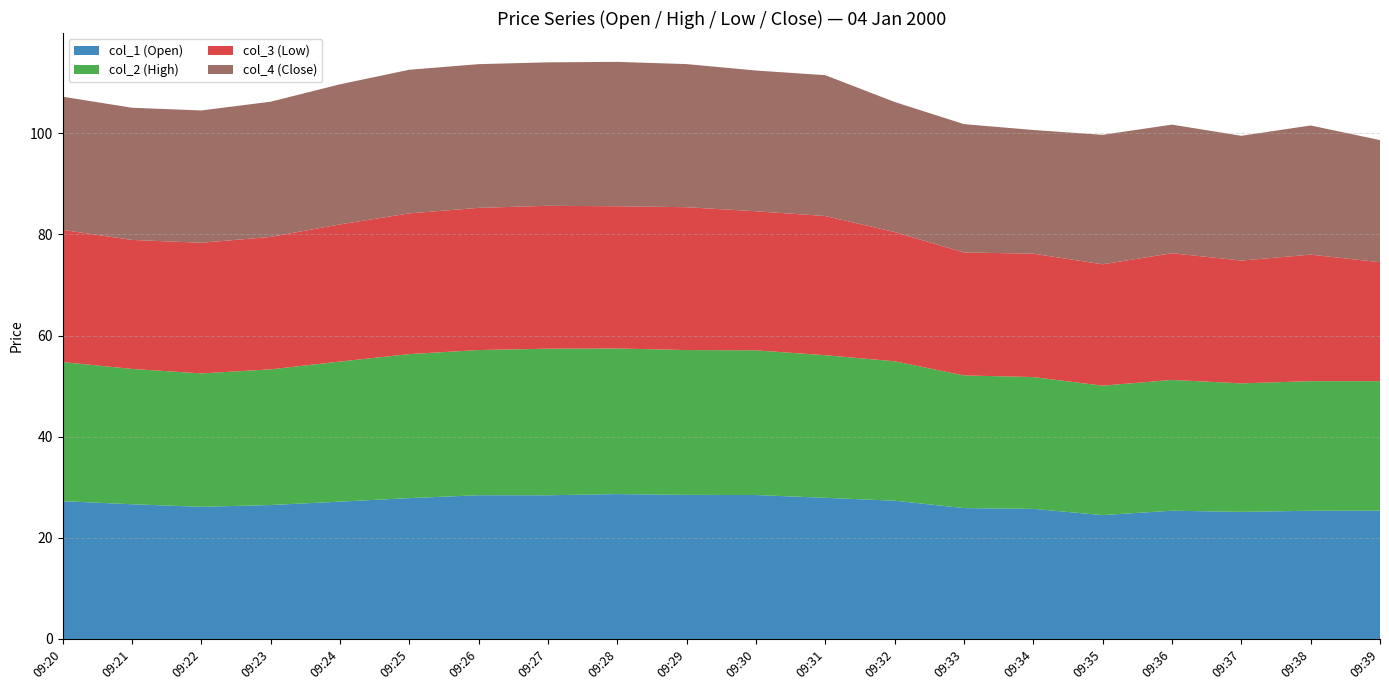

Reading right to left, extract all data points from this chart.

col_1 (Open): 09:39=25.4	09:38=25.4	09:37=25.1	09:36=25.4	09:35=24.5	09:34=25.7	09:33=25.9	09:32=27.4	09:31=27.9	09:30=28.5	09:29=28.5	09:28=28.7	09:27=28.4	09:26=28.4	09:25=27.9	09:24=27.2	09:23=26.5	09:22=26.1	09:21=26.6	09:20=27.2
col_2 (High): 09:39=25.6	09:38=25.6	09:37=25.4	09:36=25.9	09:35=25.6	09:34=26.1	09:33=26.2	09:32=27.6	09:31=28.2	09:30=28.6	09:29=28.6	09:28=28.8	09:27=29.0	09:26=28.7	09:25=28.5	09:24=27.7	09:23=26.8	09:22=26.4	09:21=26.8	09:20=27.5
col_3 (Low): 09:39=23.5	09:38=25.0	09:37=24.3	09:36=25.1	09:35=24.0	09:34=24.4	09:33=24.3	09:32=25.6	09:31=27.5	09:30=27.5	09:29=28.2	09:28=28.1	09:27=28.3	09:26=28.1	09:25=27.8	09:24=27.1	09:23=26.2	09:22=25.8	09:21=25.5	09:20=26.1
col_4 (Close): 09:39=24.1	09:38=25.5	09:37=24.7	09:36=25.4	09:35=25.6	09:34=24.5	09:33=25.4	09:32=25.7	09:31=27.9	09:30=27.8	09:29=28.3	09:28=28.6	09:27=28.4	09:26=28.4	09:25=28.4	09:24=27.7	09:23=26.7	09:22=26.2	09:21=26.1	09:20=26.3